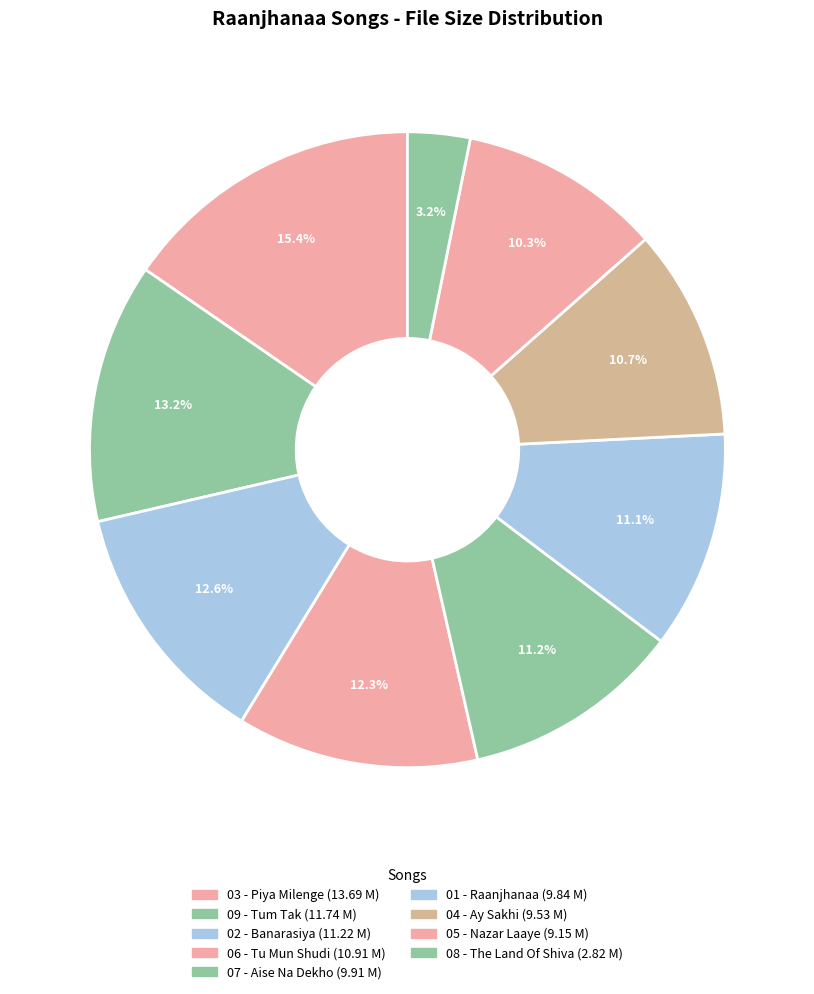

To the nearest percent, what is the difference between the largest and smallest slice percentages?

12%